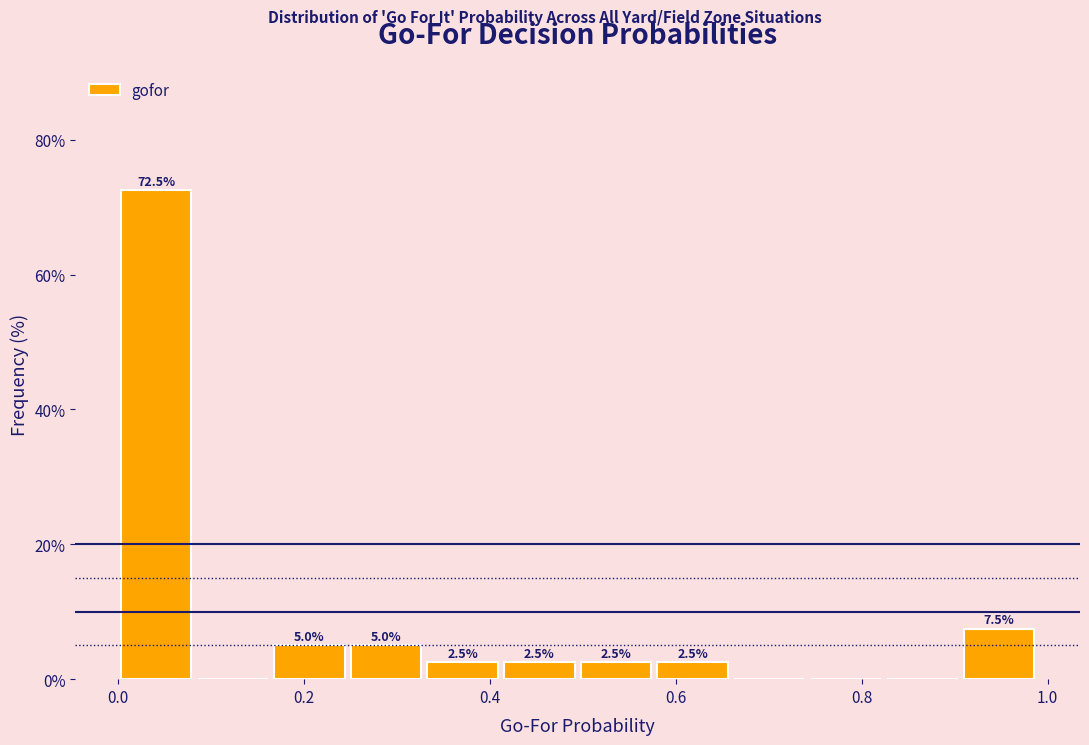

Which range on the x-axis has the tallest bar?

0.00 to 0.08